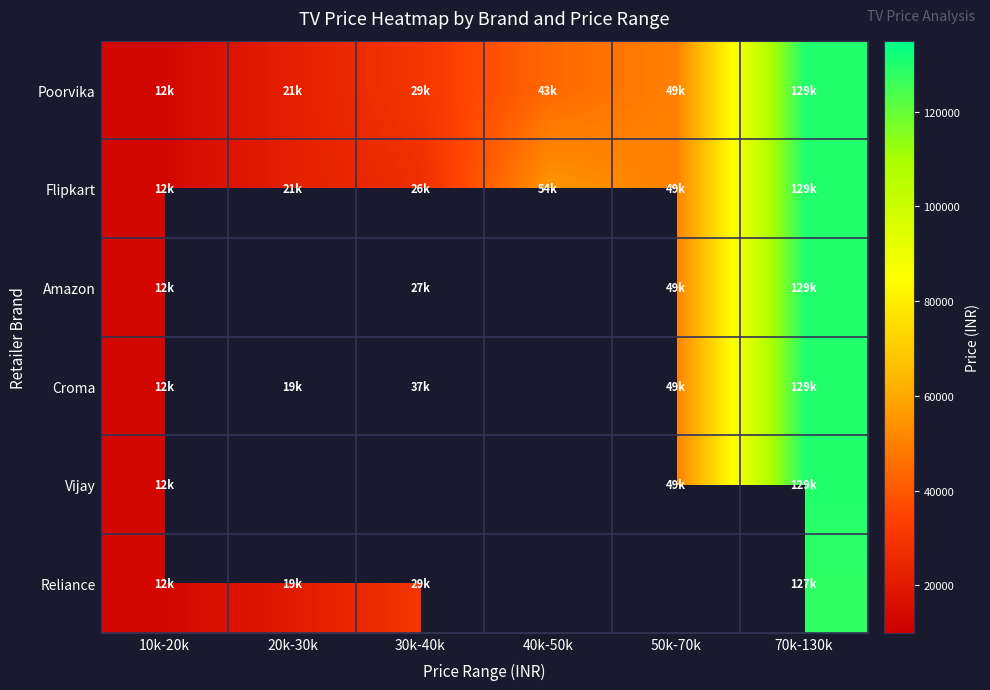

Which has a higher value, 40k-50k or 10k-20k?

40k-50k